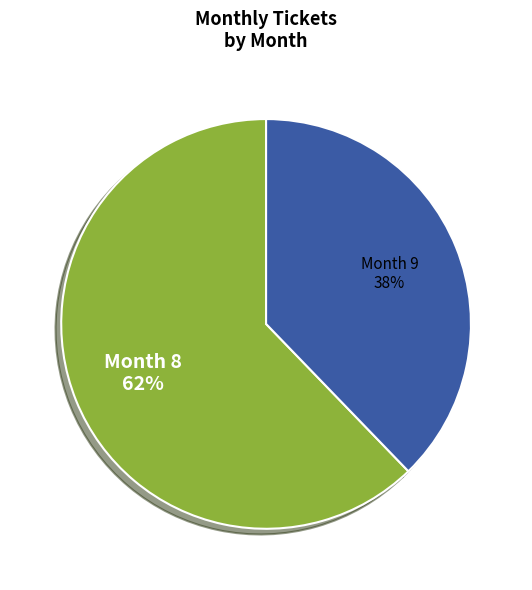

To the nearest percent, what portion does Month 9 represent?

38%